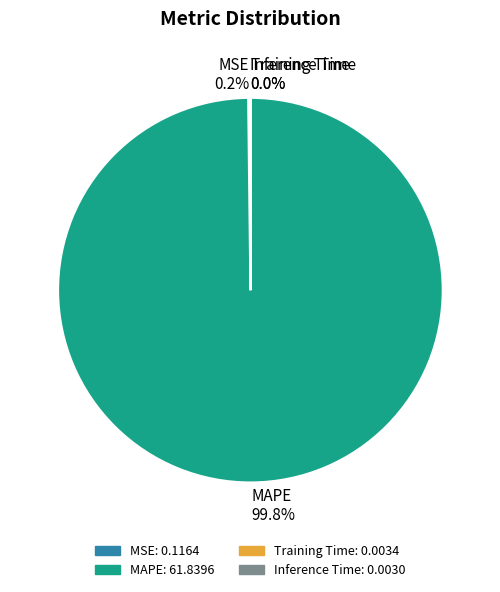

Which slice is the largest?

MAPE